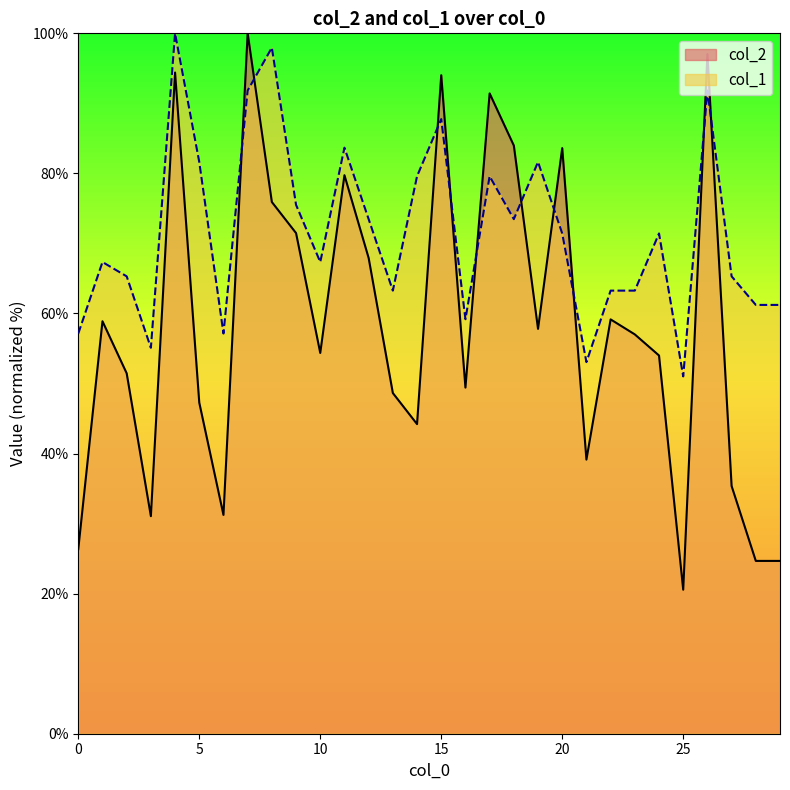

Which category has the highest value in the col_2 series?

7